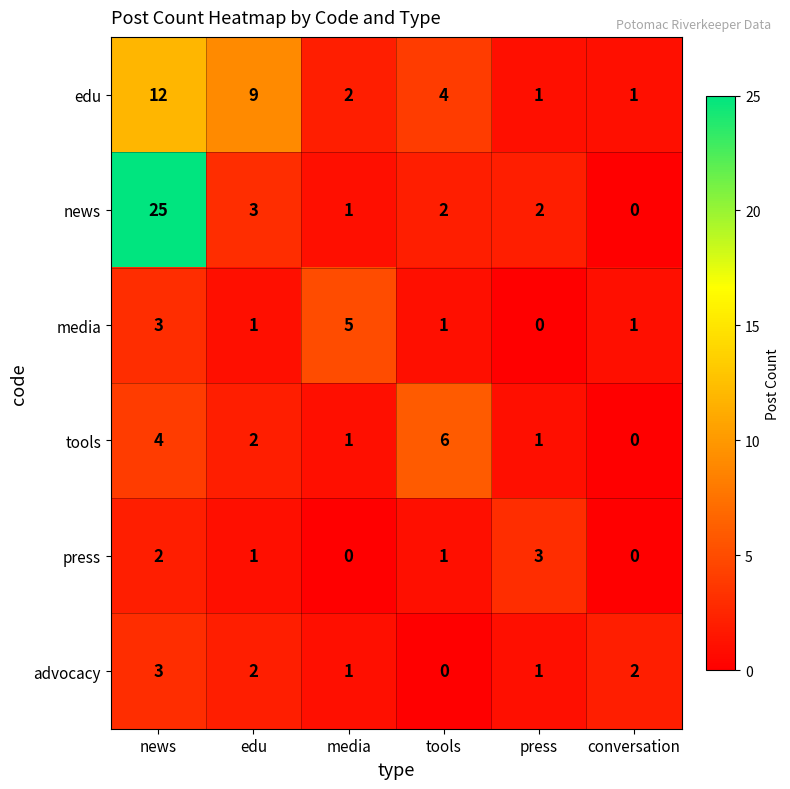

The value of press at press is 3. True or false?

True